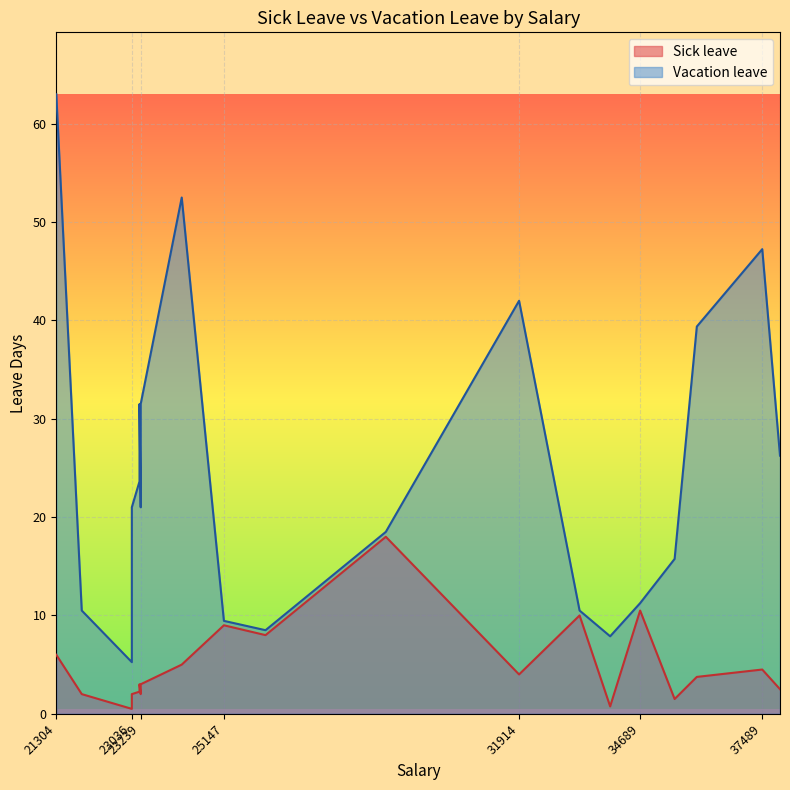

List the series in order of their peak value, lowest first.

Sick leave, Vacation leave